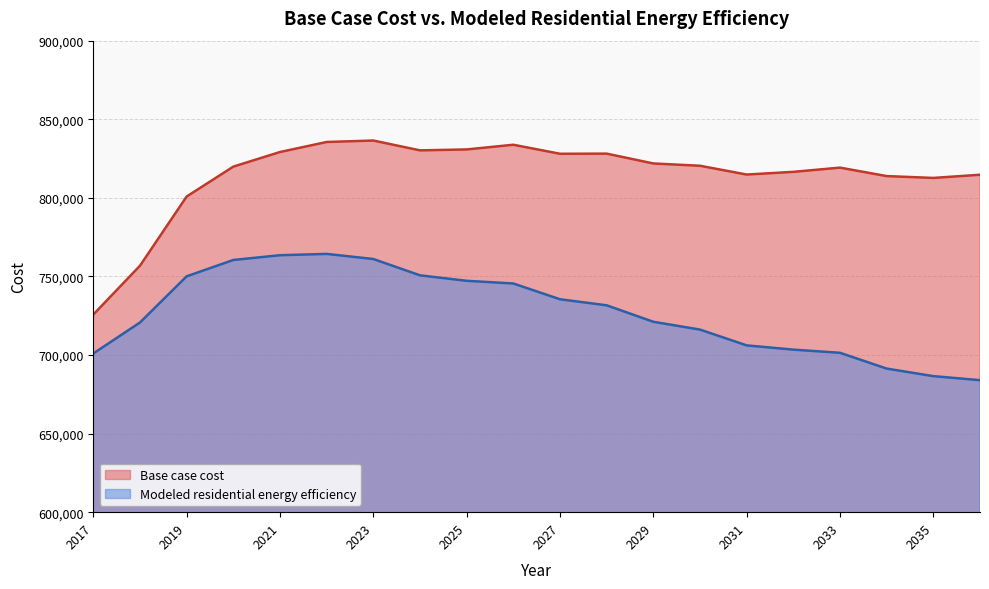

True or false: Base case cost and Modeled residential energy efficiency intersect in this chart.

False